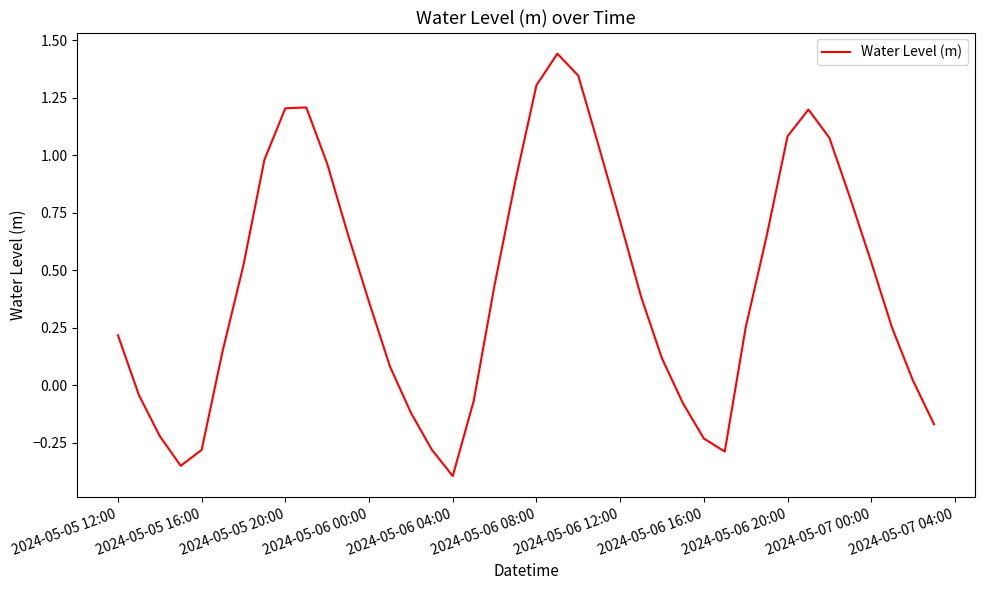

How many lines are shown in the chart?

1